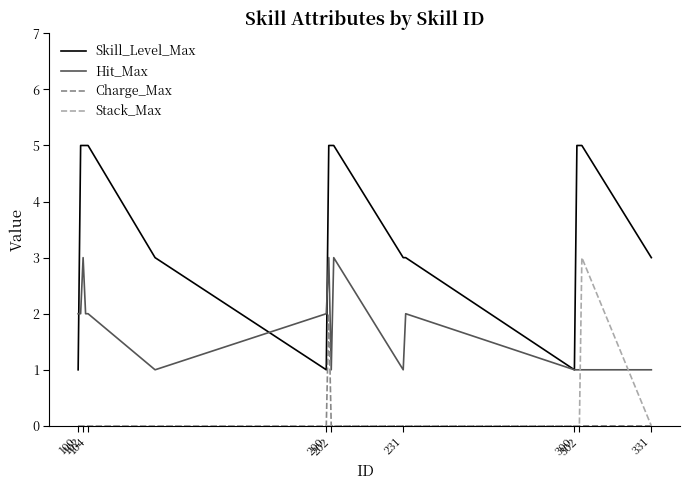

How many Skill_Level_Max values are between 3 and 5?

14